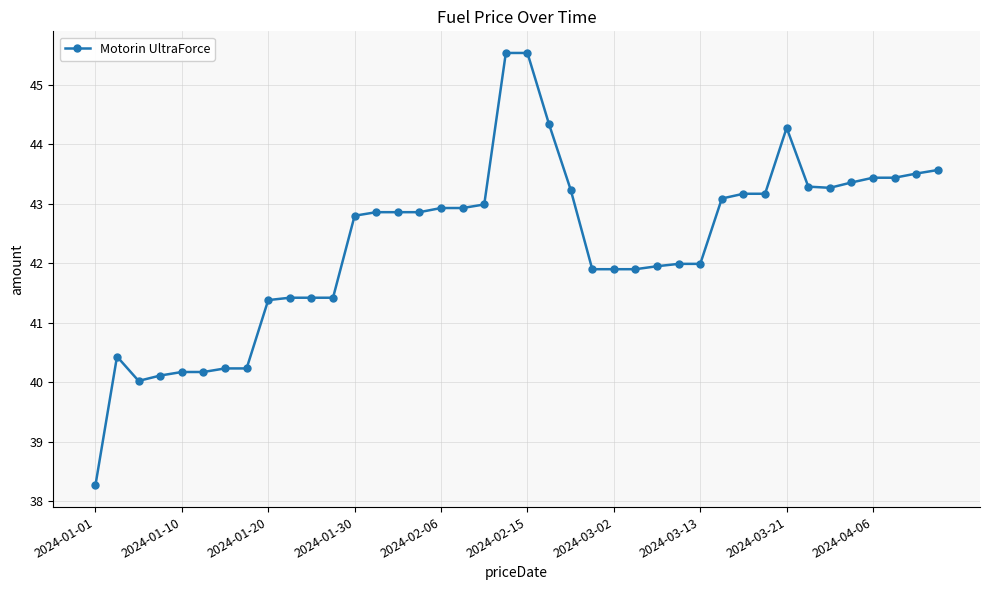

True or false: the data has more than 1 interior local peaks.

True